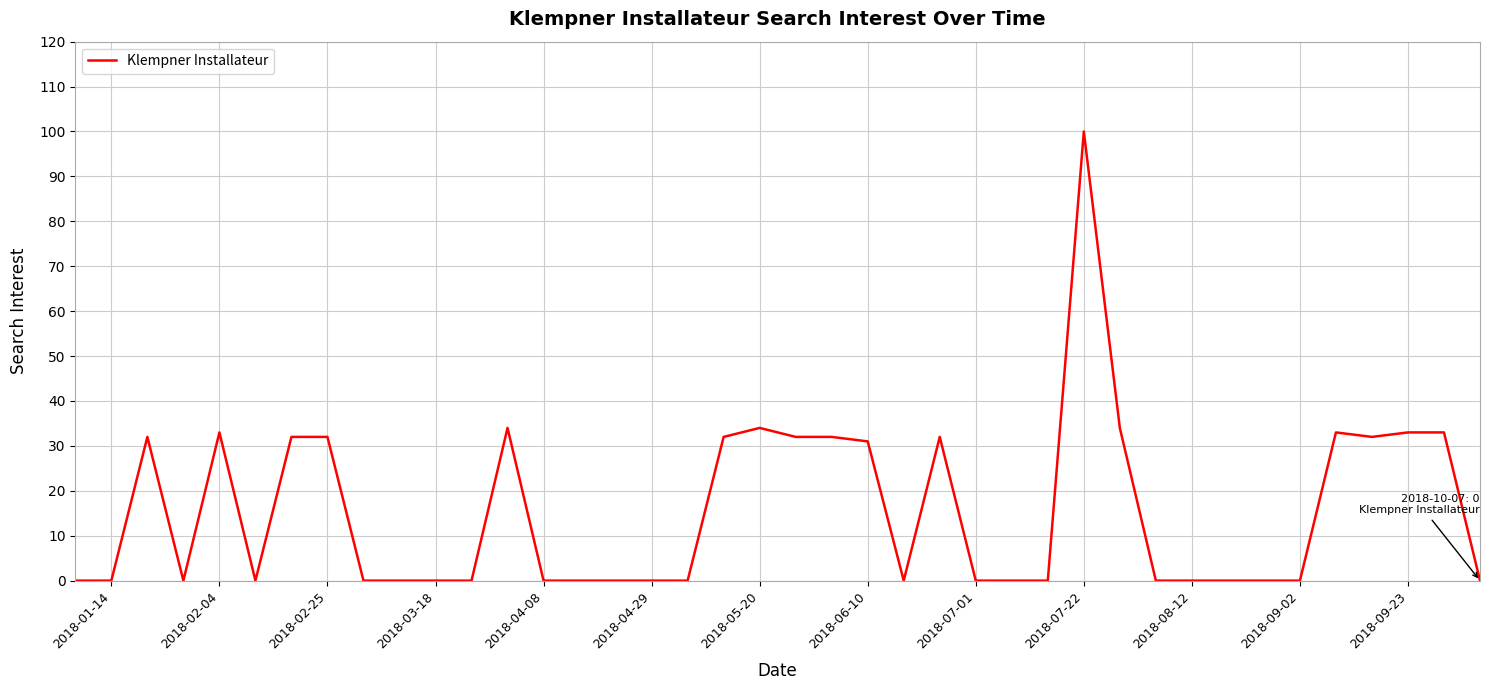

Does the chart have visible grid lines?

Yes